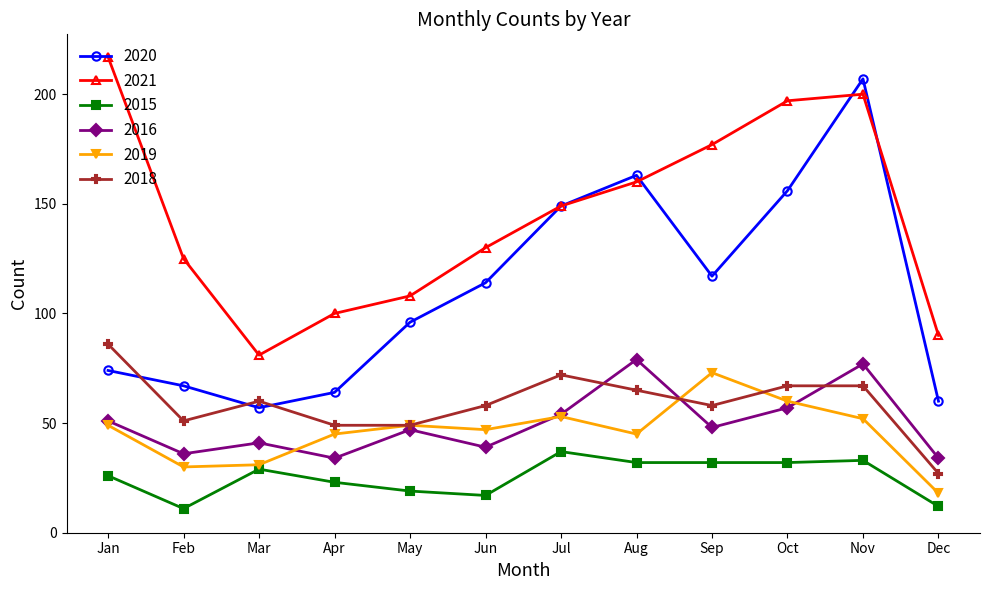

What is the value of the 2016 point at the 4th from the left?

34